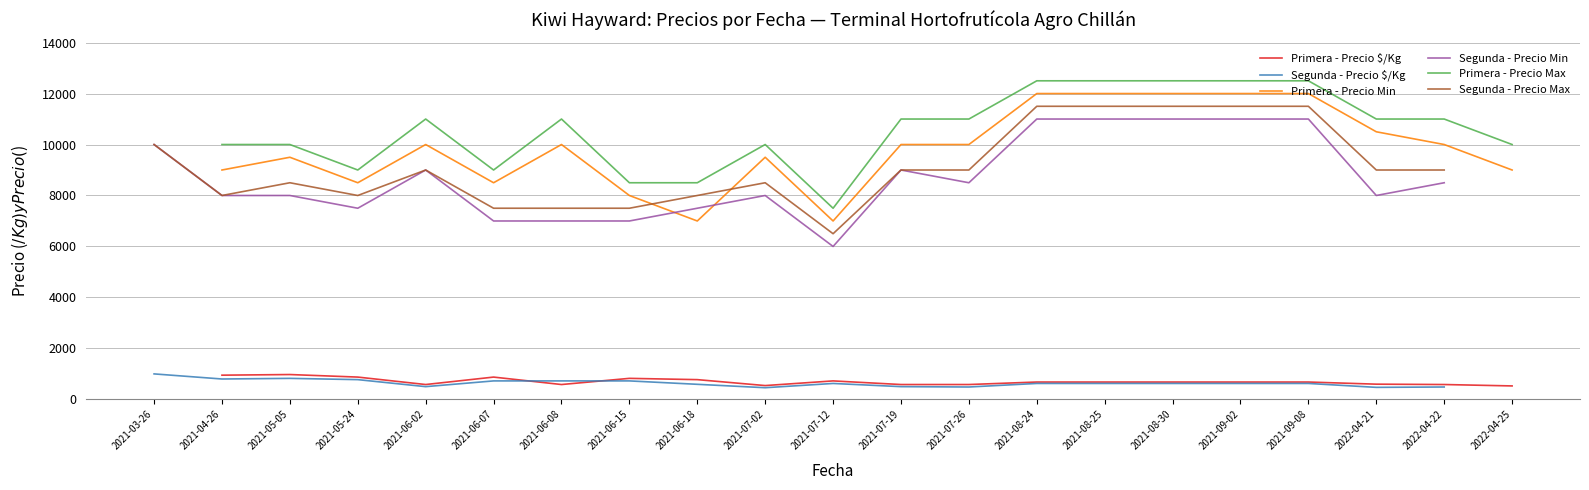

What is the highest value of the Primera - Precio $/Kg series?

975